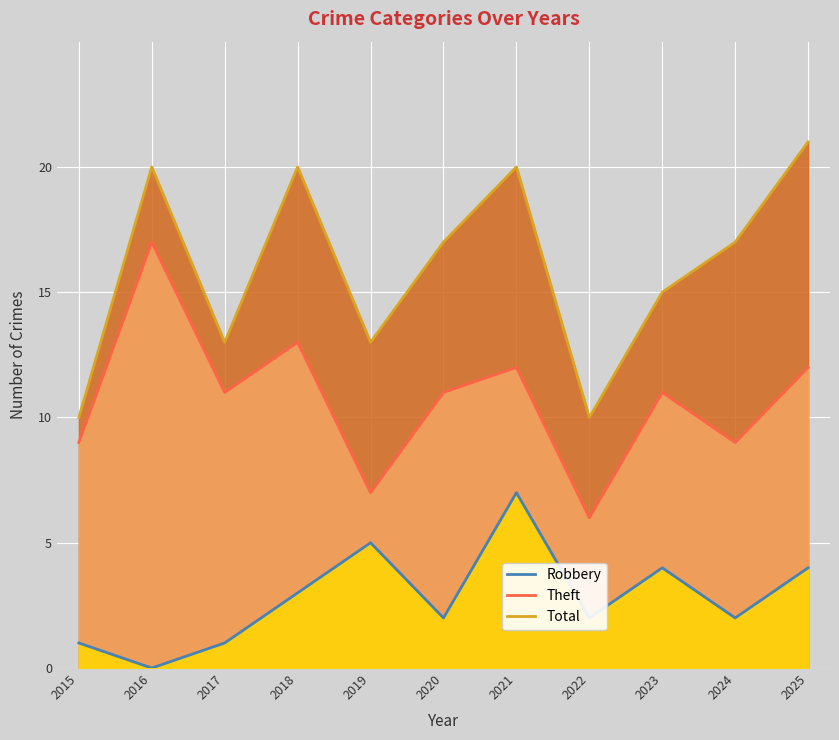

At which label does Theft first exceed 11?

2016